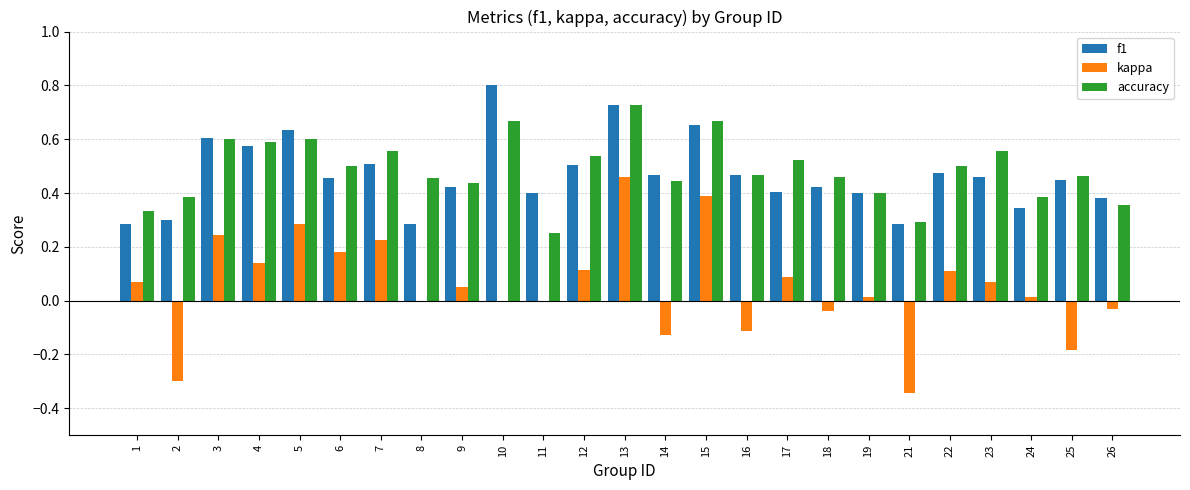

What is the sum of the f1 values at 18 and 16?

0.9